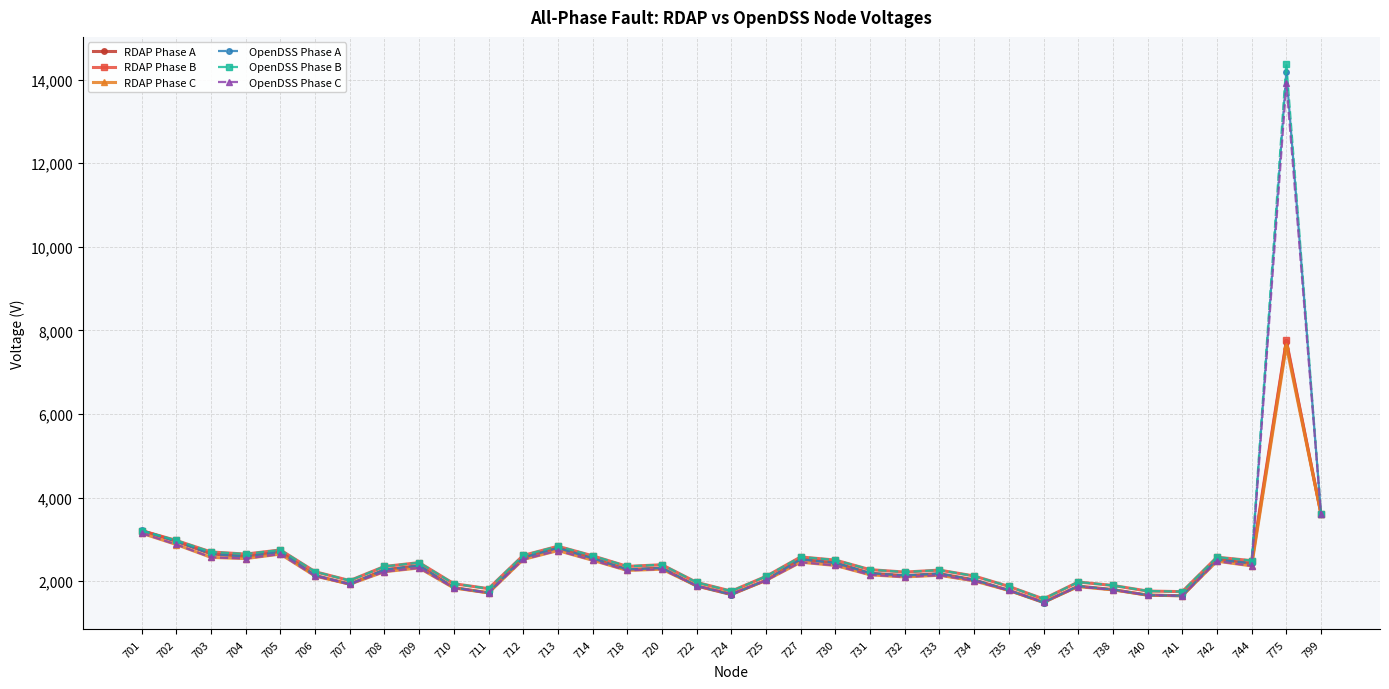

Does the chart display data point markers on the line(s)?

Yes